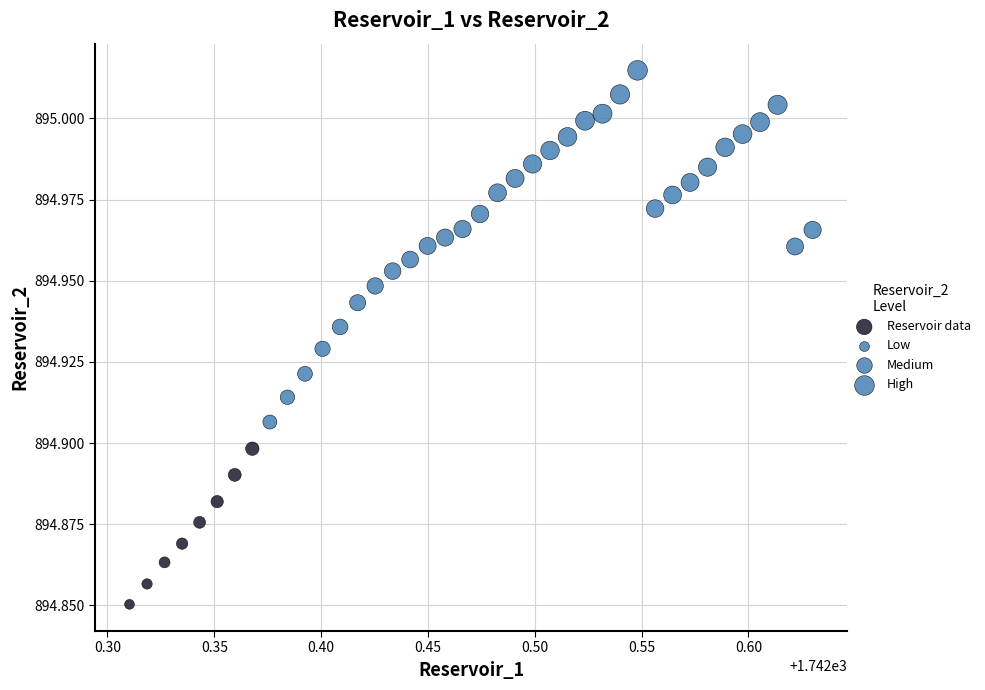

What is the range of X values (max minus min)?

0.3